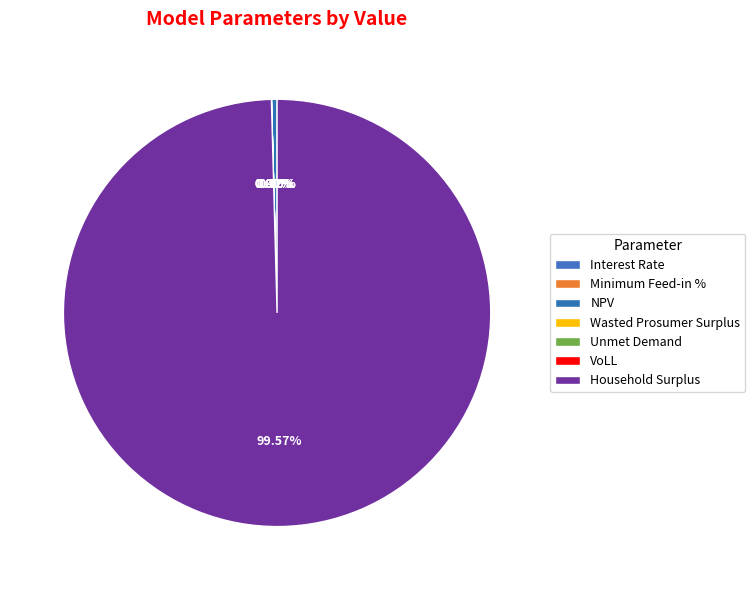

Which category has the biggest portion of the pie?

Household Surplus